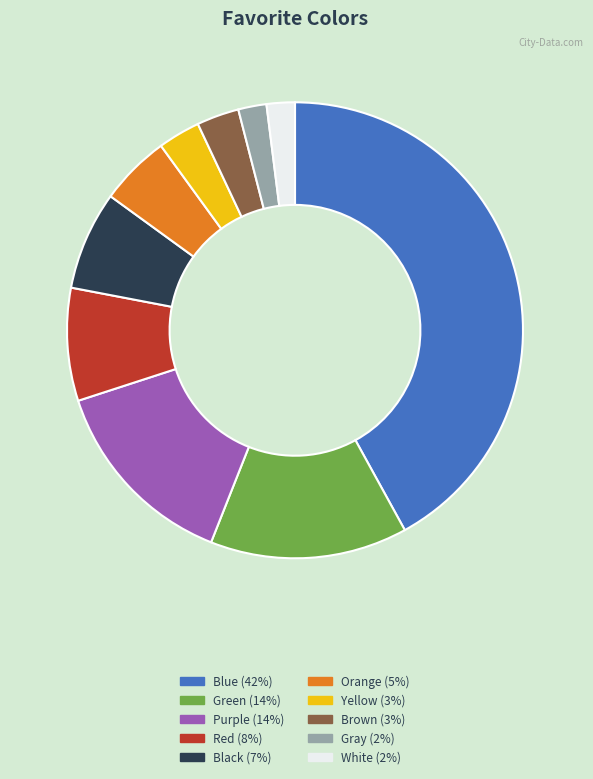

What is the ratio of the value at Yellow (3%) to the value at Red (8%)?

0.4